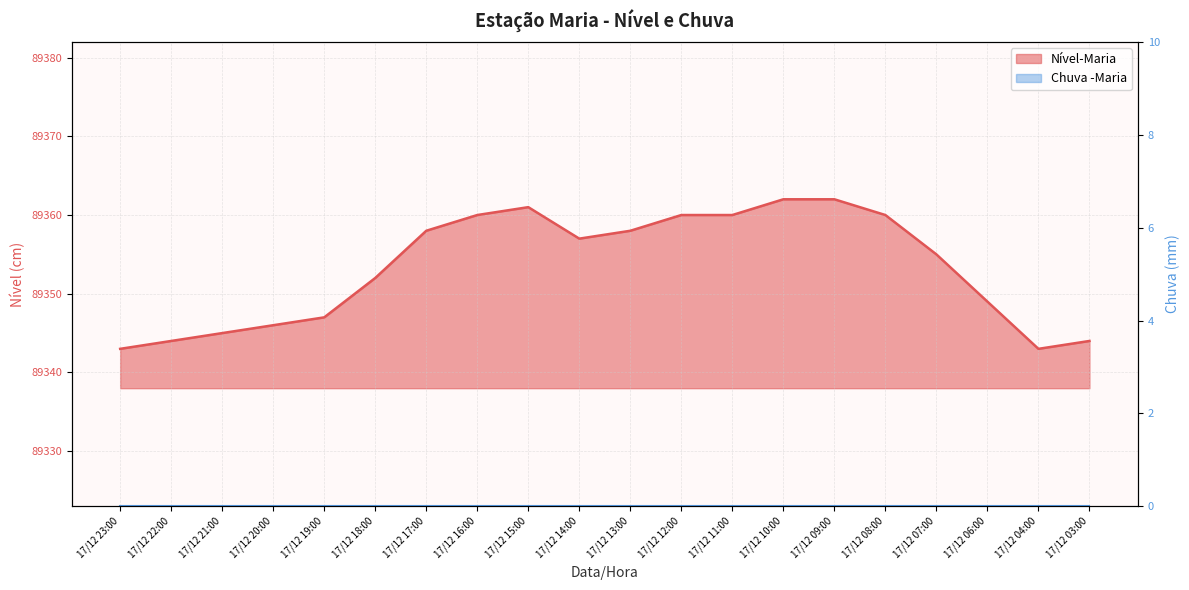

Reading right to left, extract all data points from this chart.

17/12 03:00=89344	17/12 04:00=89343	17/12 06:00=89349	17/12 07:00=89355	17/12 08:00=89360	17/12 09:00=89362	17/12 10:00=89362	17/12 11:00=89360	17/12 12:00=89360	17/12 13:00=89358	17/12 14:00=89357	17/12 15:00=89361	17/12 16:00=89360	17/12 17:00=89358	17/12 18:00=89352	17/12 19:00=89347	17/12 20:00=89346	17/12 21:00=89345	17/12 22:00=89344	17/12 23:00=89343